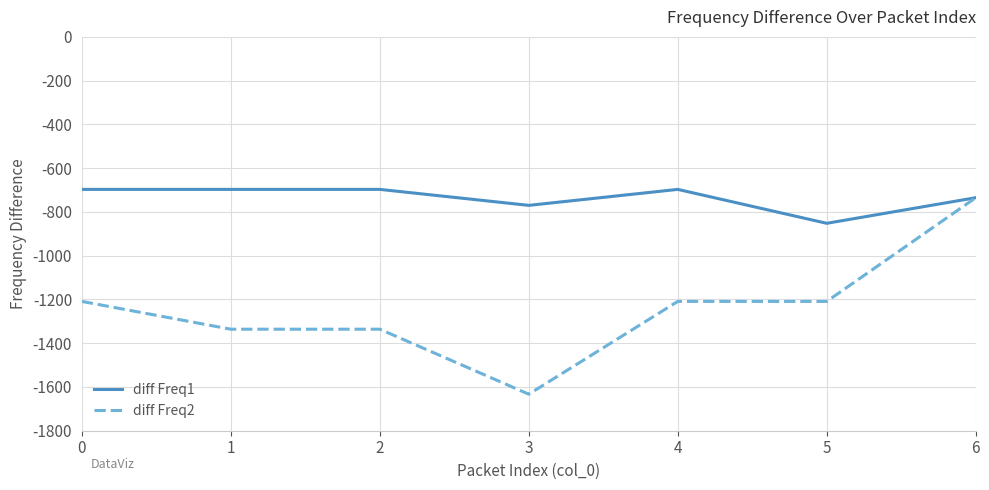

What is the difference between the highest and lowest values at 4?

512